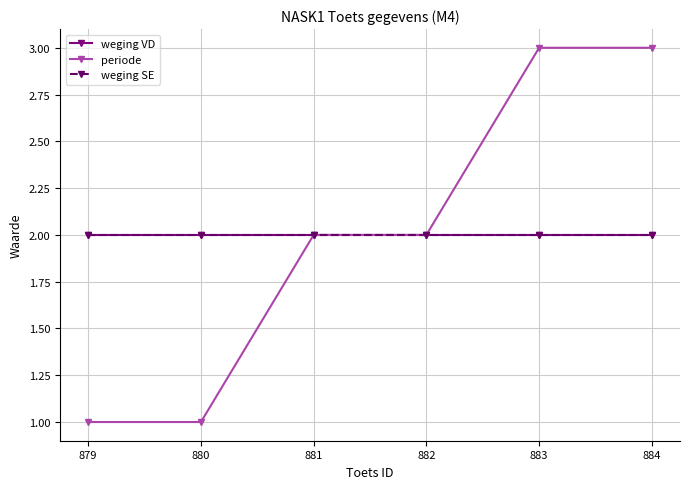

Is it true that weging VD equals 2 at 880?

True